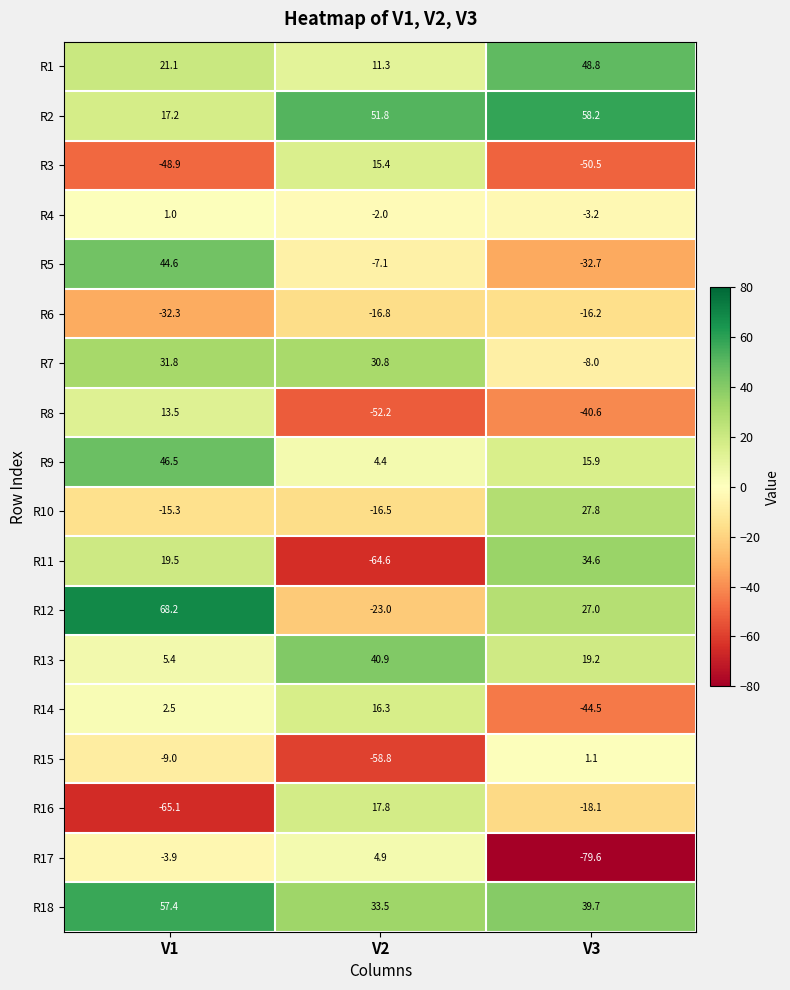

Rank the series by their maximum value, from highest to lowest.

R12, R2, R18, R1, R9, R5, R13, R11, R7, R10, R16, R14, R3, R8, R17, R15, R4, R6